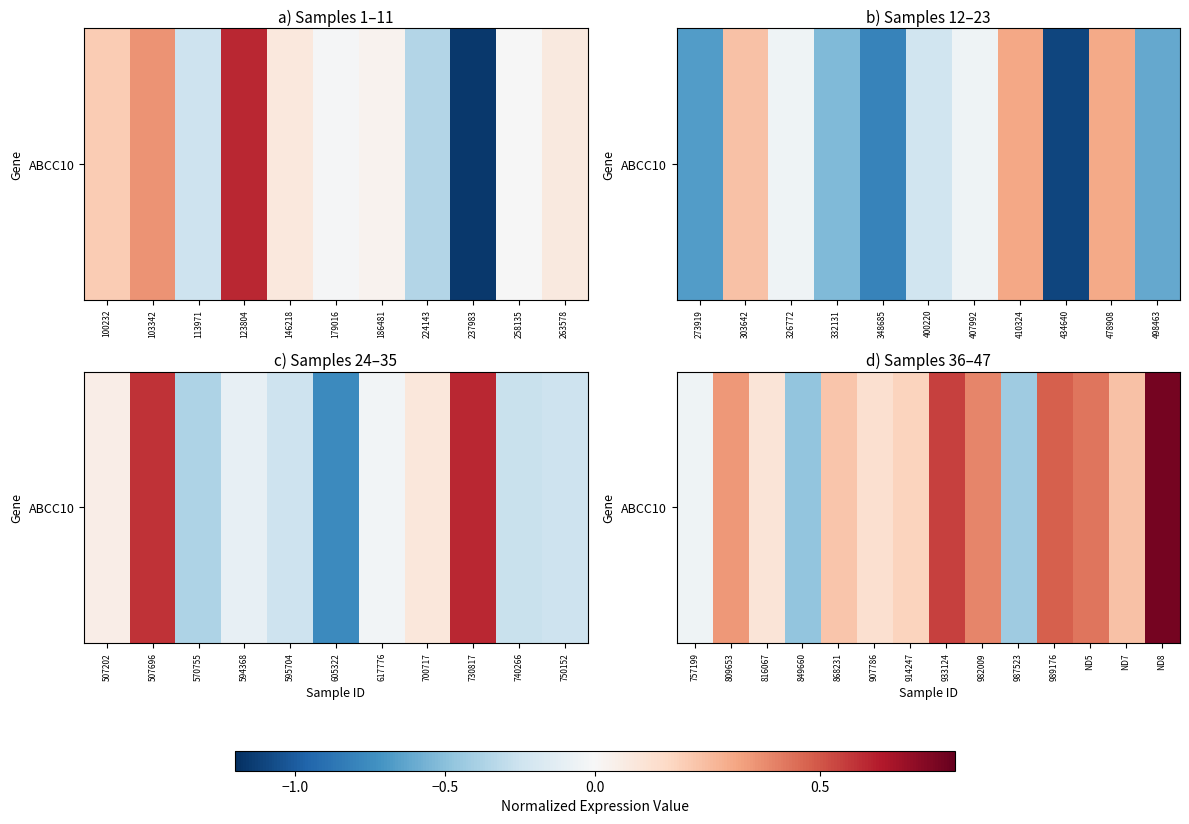

What is the sum of all values?

2.9